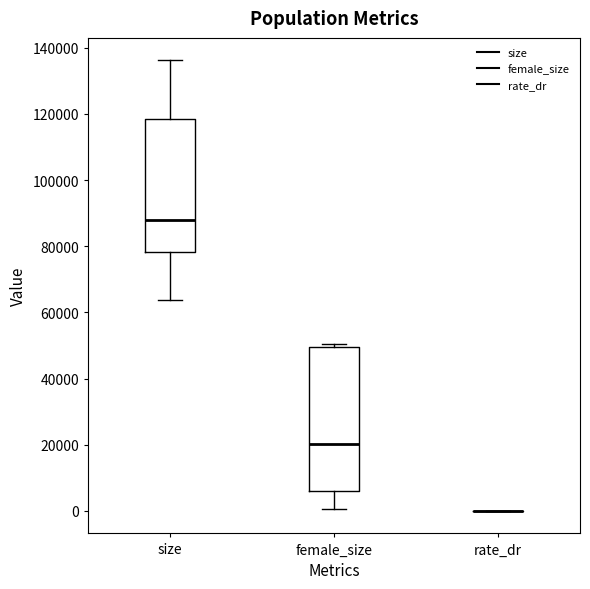

Where does the lower whisker of the box for female_size end on the y-axis? The values are not printed on the chart, so give them approximately, as read against the axis.

0